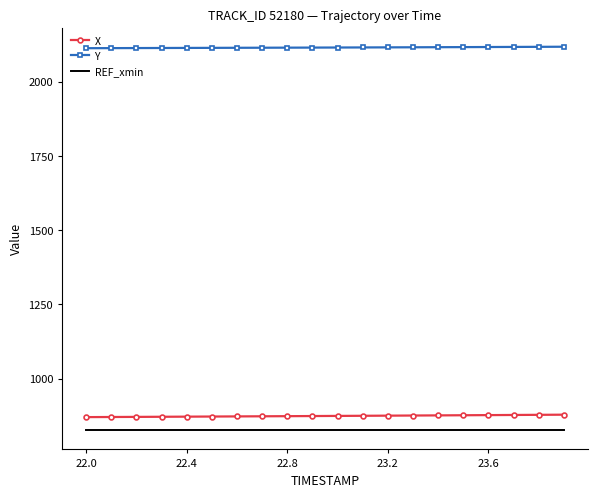

What is the sum of all REF_xmin values?

16515.1